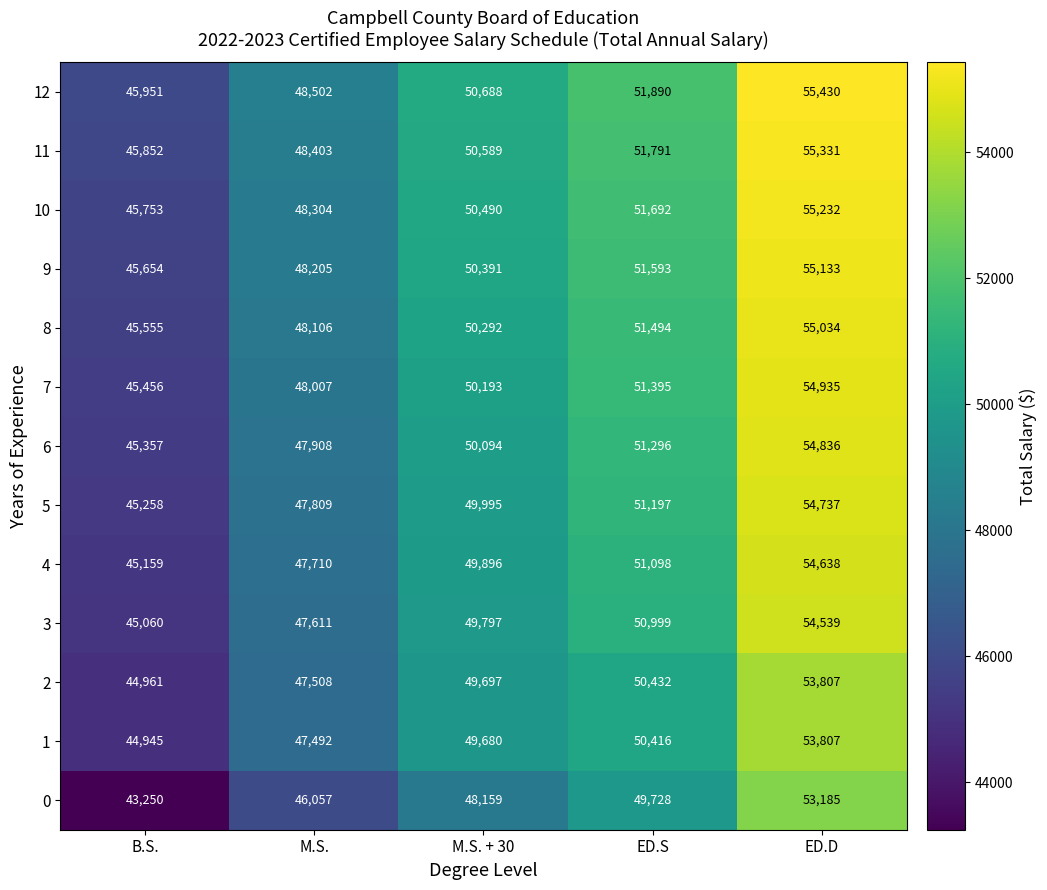

What is the average value of the 4 series?

49700